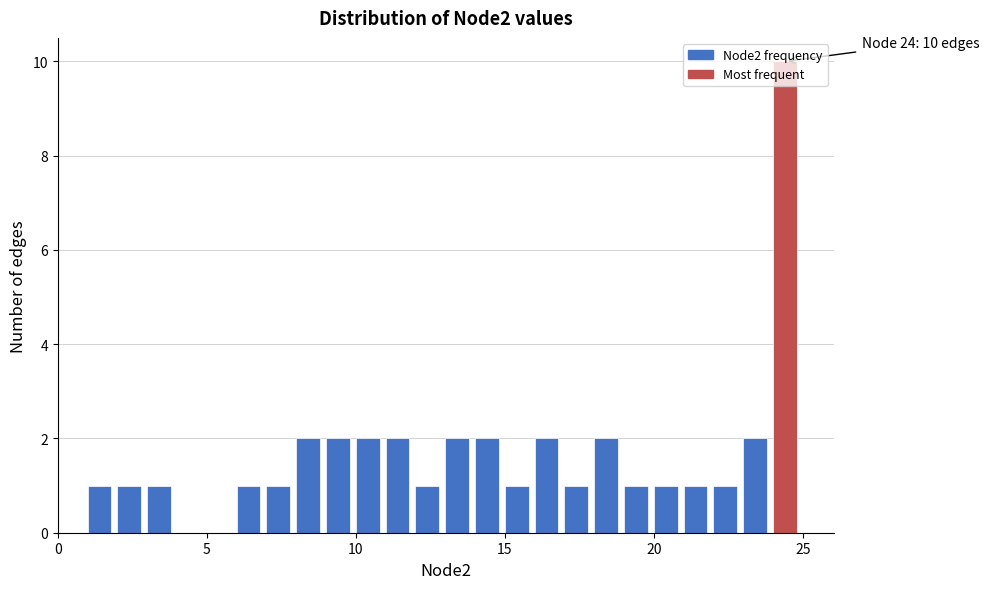

Read against the x-axis, roughly where is the centre of the tallest bar?

24.5